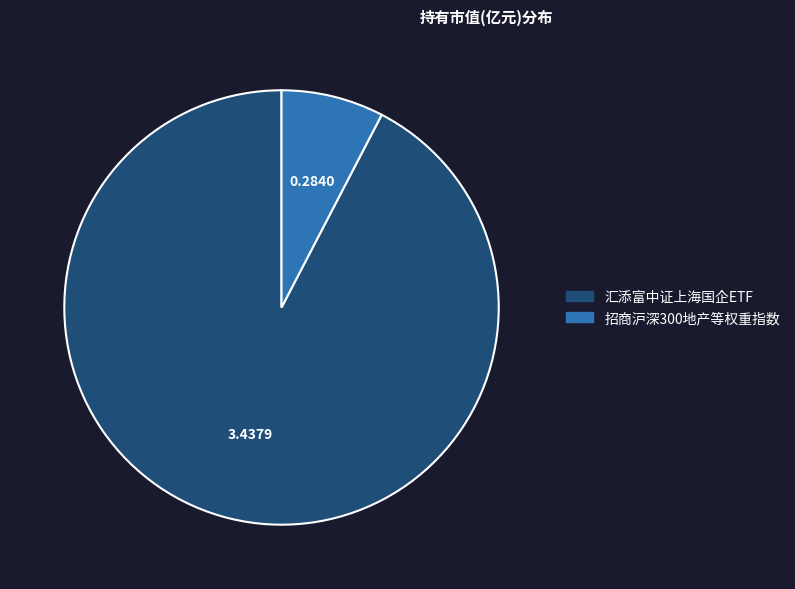

Do 招商沪深300地产等权重指数 and 汇添富中证上海国企ETF together represent more than half of the pie?

Yes